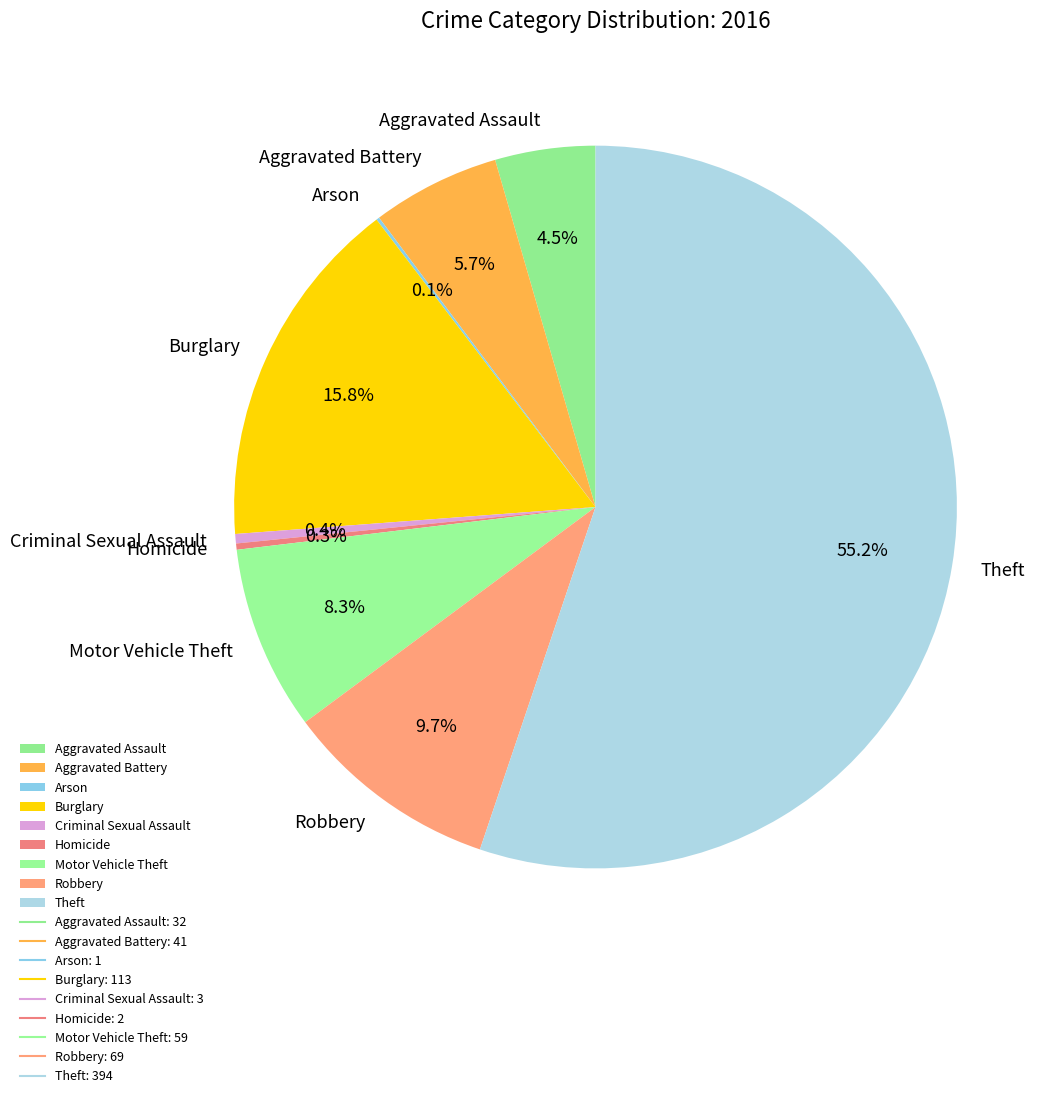

Combined, what portion of the pie is Criminal Sexual Assault and Burglary?

16.2%